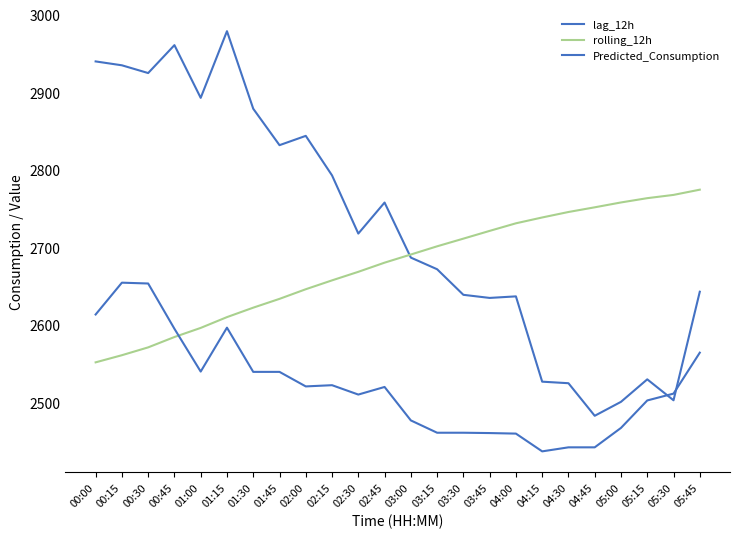

How many lines are shown in the chart?

3